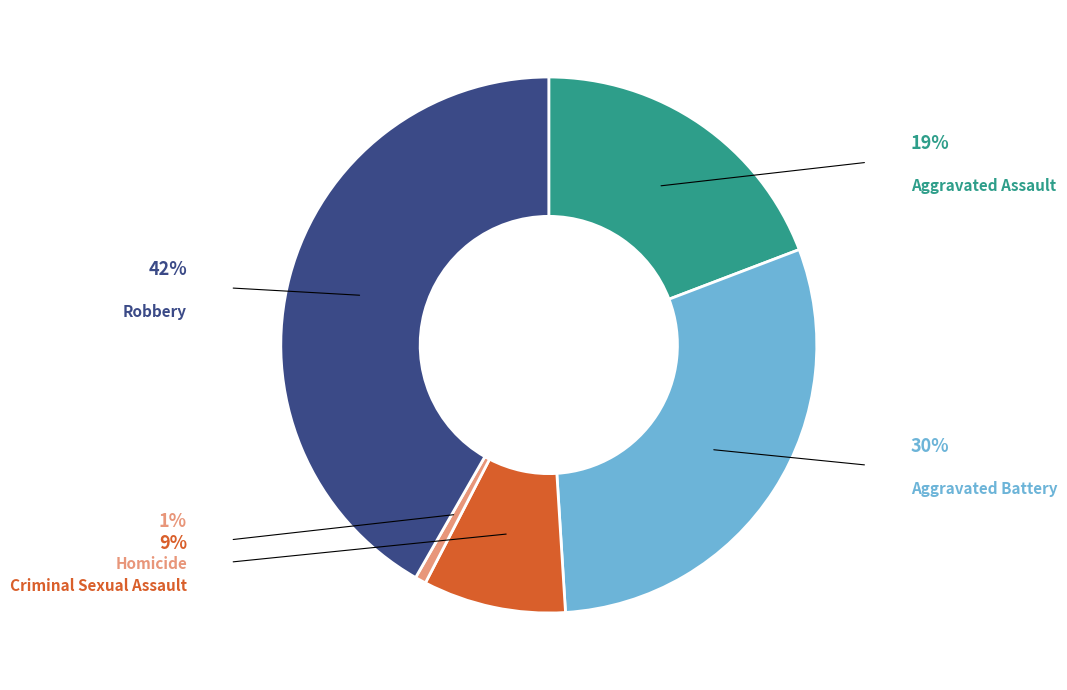

How many slices are in this pie chart?

5